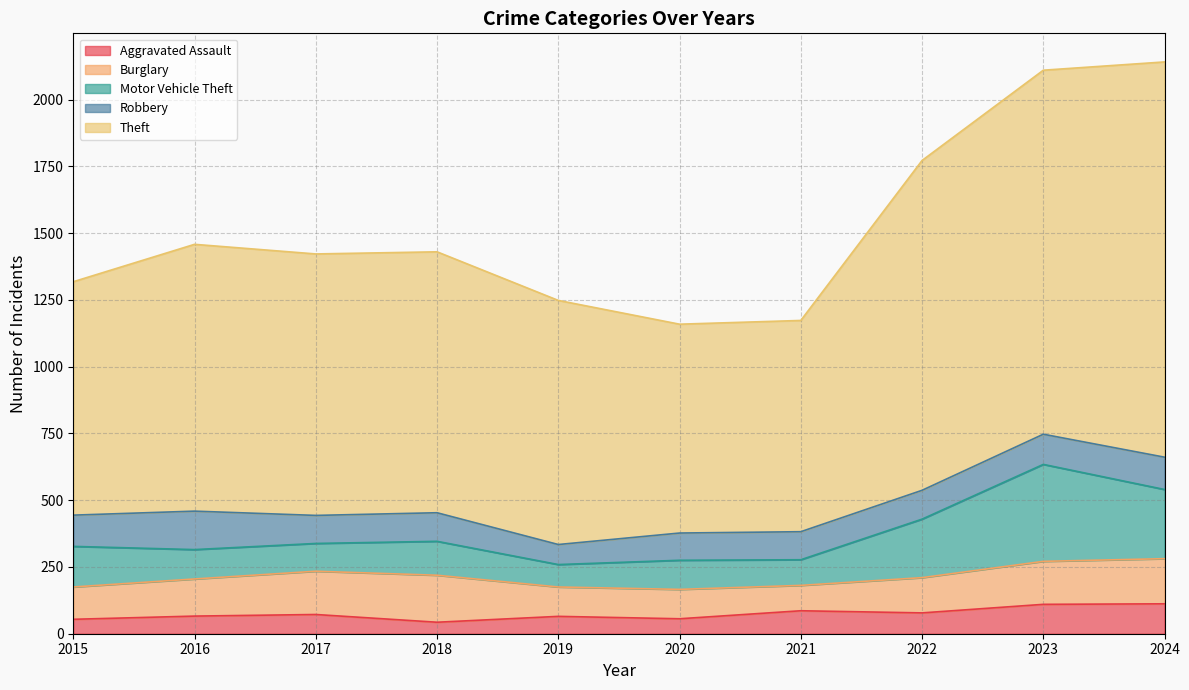

Between 2016 and 2019, which is larger?

2016